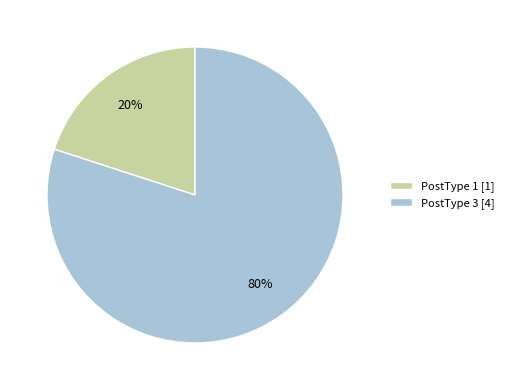

Rank the categories by value from lowest to highest.

PostType 1 [1], PostType 3 [4]